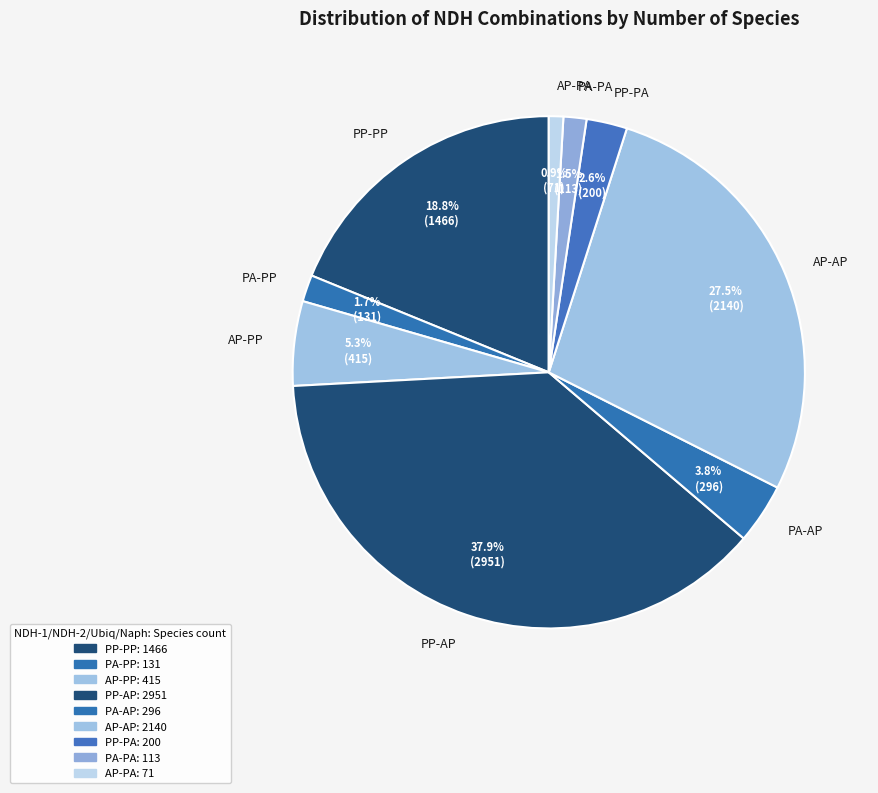

How much of the chart is everything except AP-PA?

99.1%